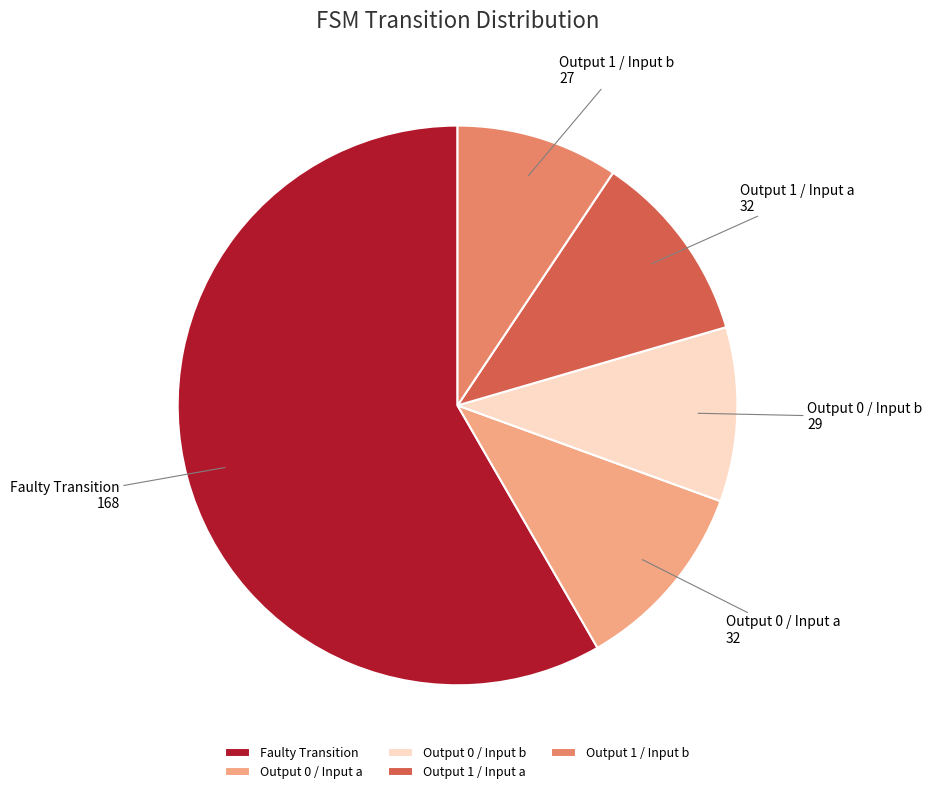

Which has a higher value, Output 1 / Input a or Output 1 / Input b?

Output 1 / Input a